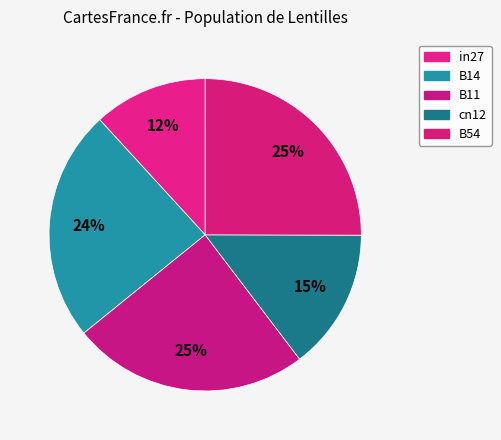

What is the largest slice in the pie chart?

B54